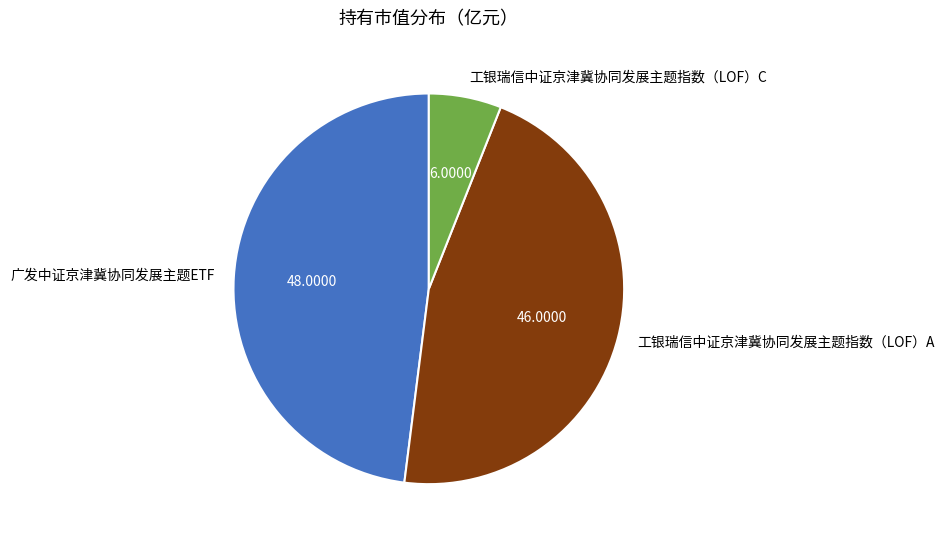

Is there a majority slice in this chart?

No